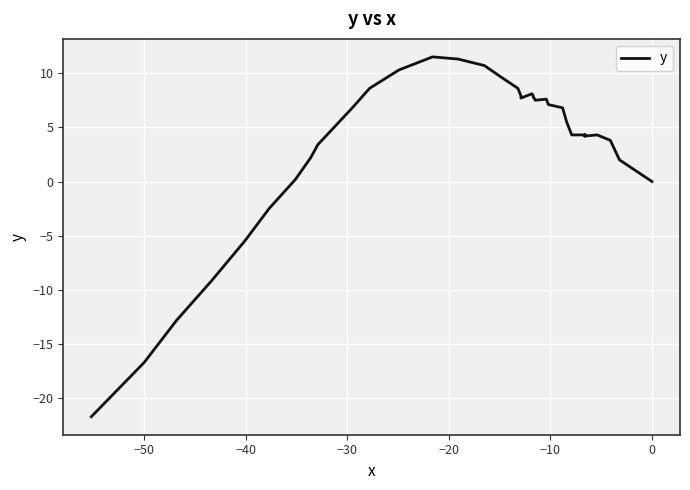

How many values are above zero?

33